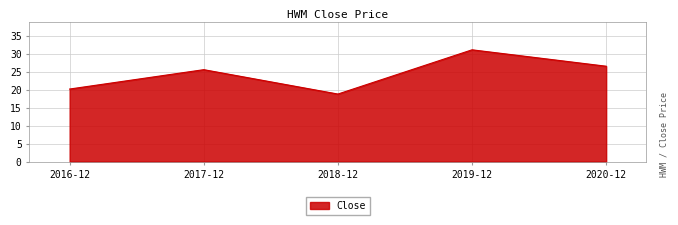

Is it true that the value at 2019-12 is 31.1?

True